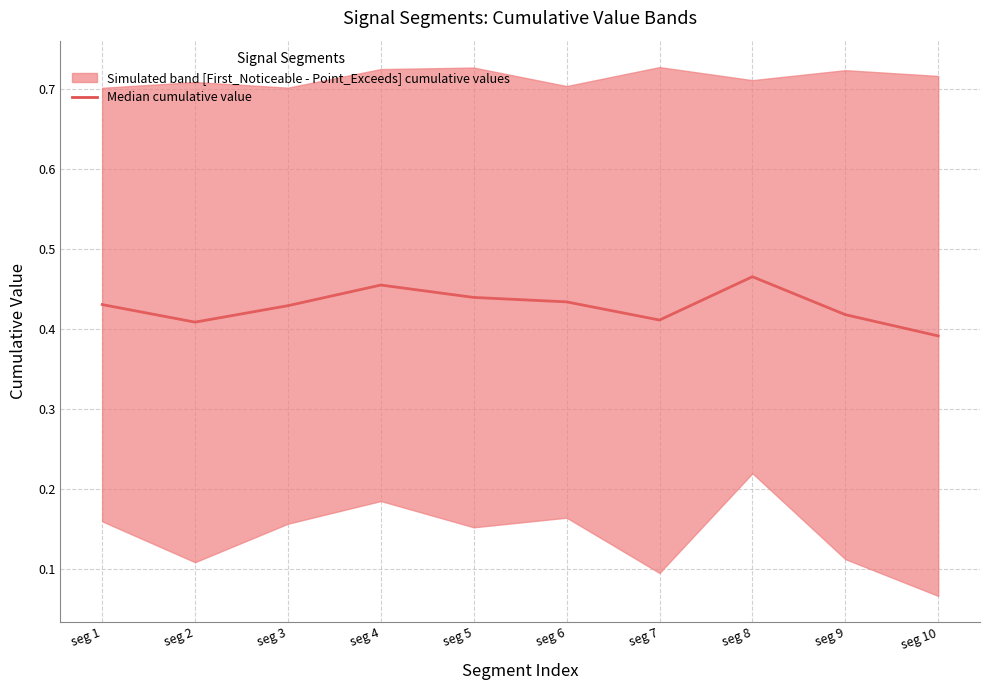

Is it true that the value at seg 5 is 0.1?

False